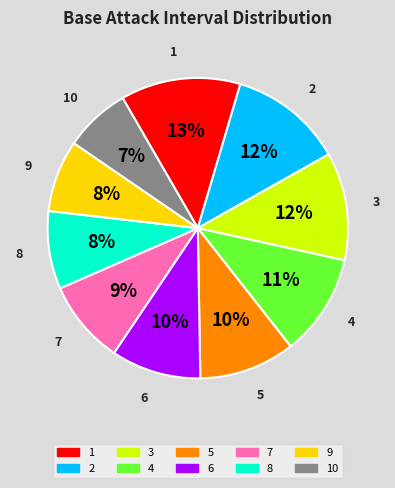

What is the largest slice in the pie chart?

1